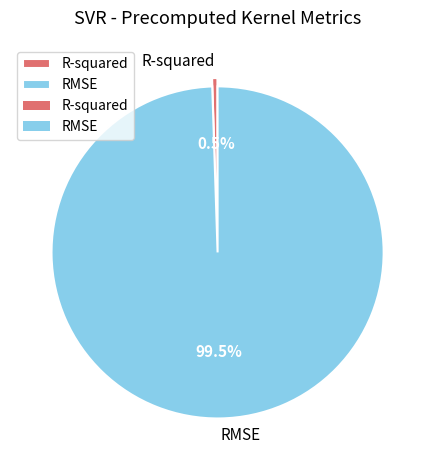

Which slice represents more than half of the pie?

RMSE